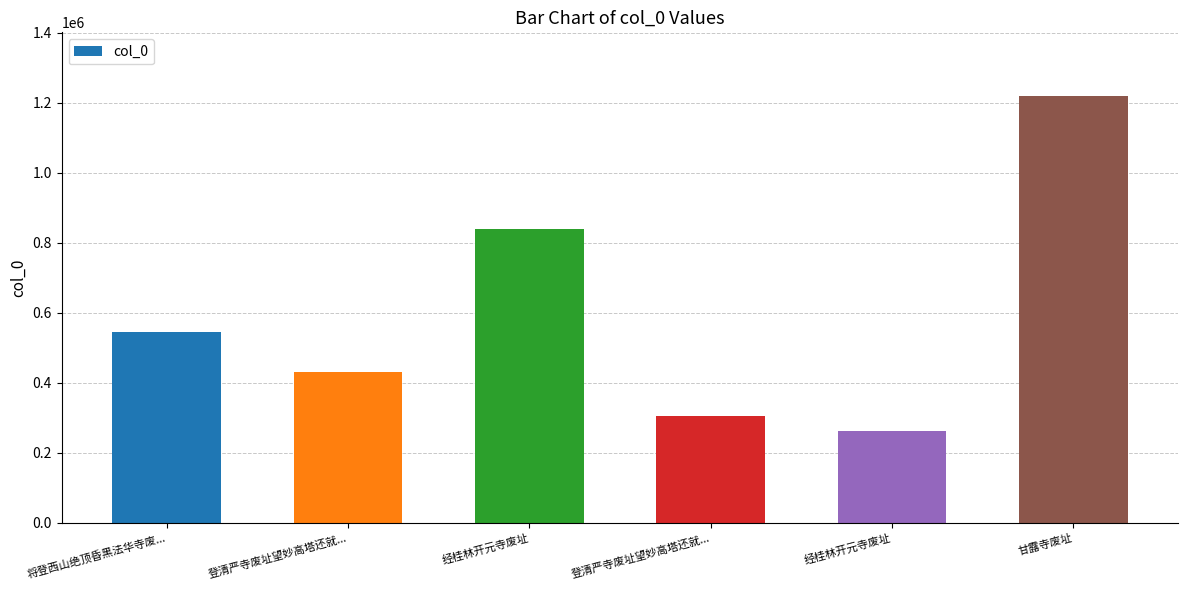

Reading left to right, extract all data points from this chart.

将登西山绝顶昏黑法华寺废...=543459	登清严寺废址望妙高塔还就...=429426	经桂林开元寺废址=840050	登清严寺废址望妙高塔还就...=305268	经桂林开元寺废址=262999	甘露寺废址=1217883